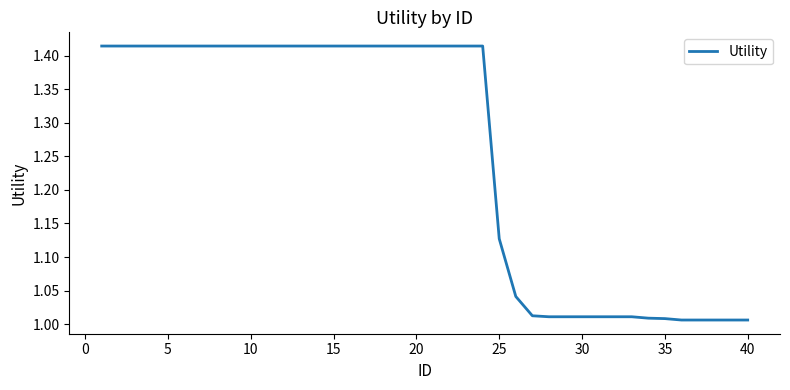

What is the difference between the maximum and minimum values?

0.4